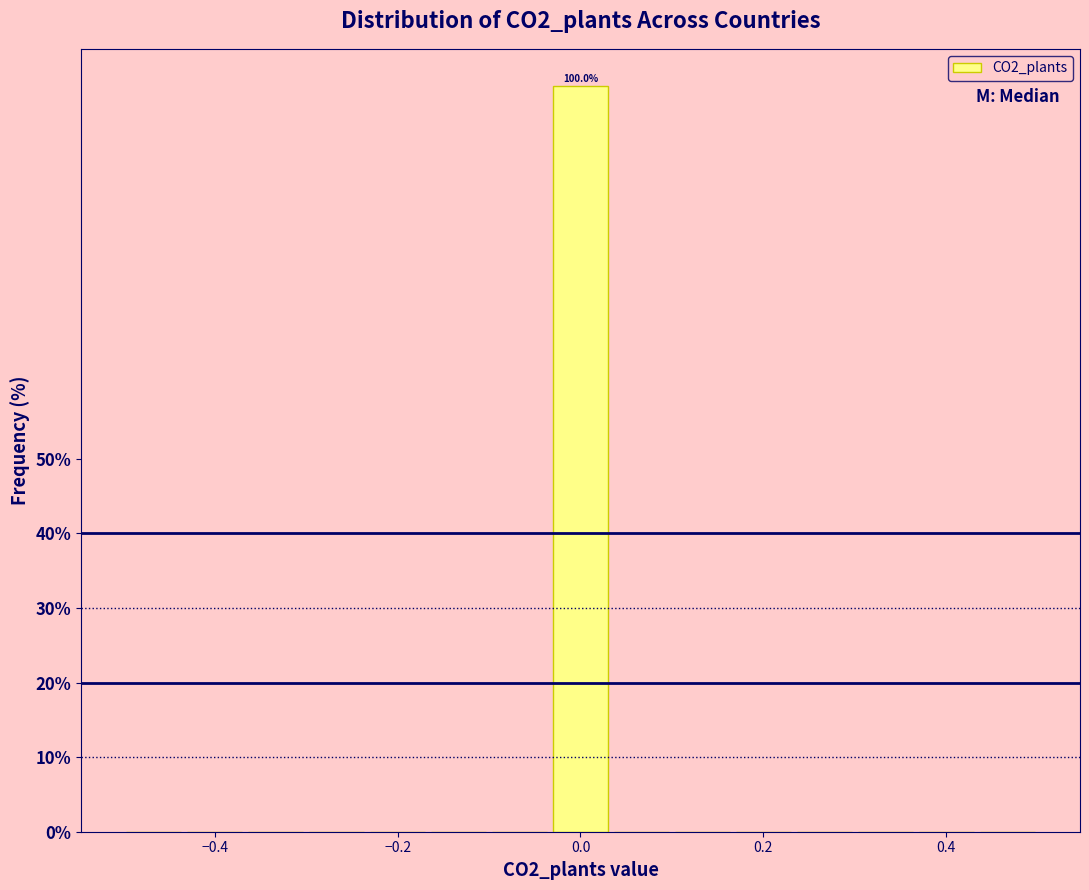

Read against the x-axis, roughly where is the centre of the tallest bar?

0.00